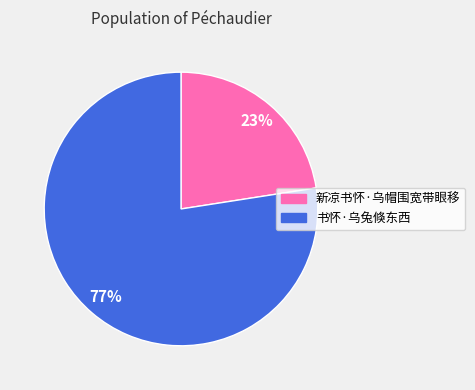

To the nearest percent, what portion does 书怀·乌兔倏东西 represent?

77%